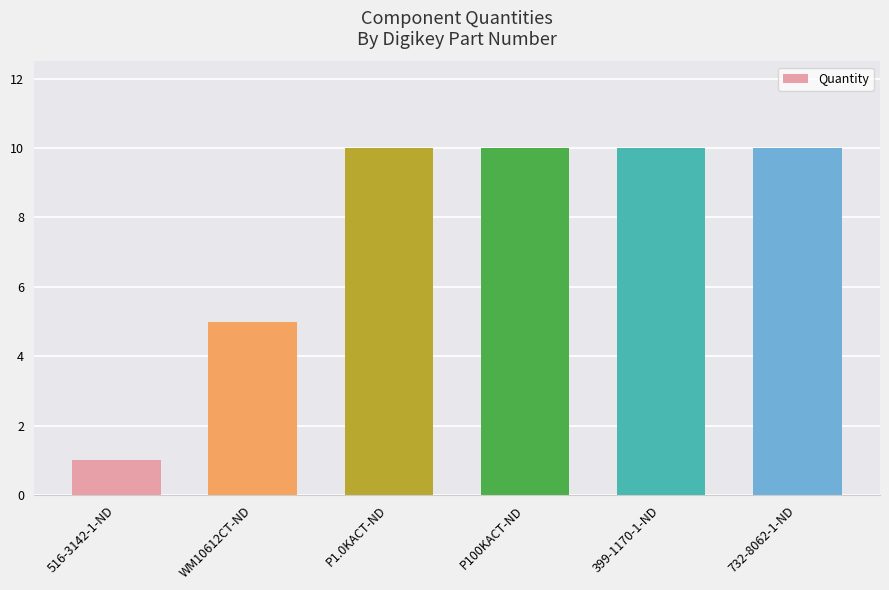

What position from the right is P1.0KACT-ND?

4